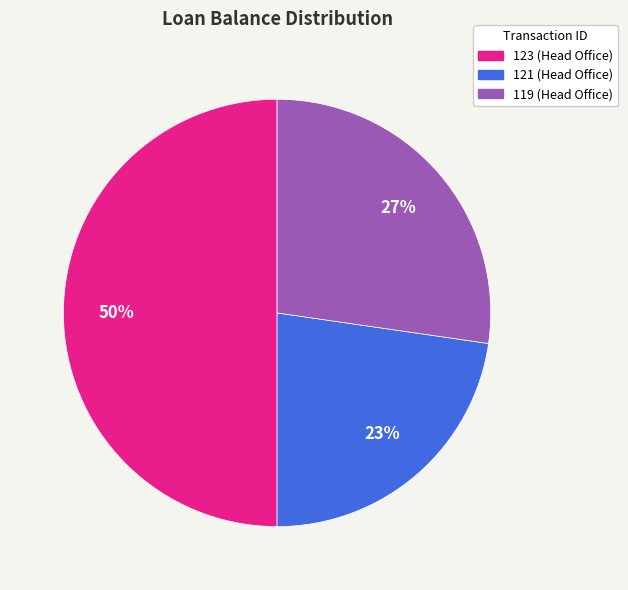

The 123 (Head Office) slice represents 50% of the pie. True or false?

True